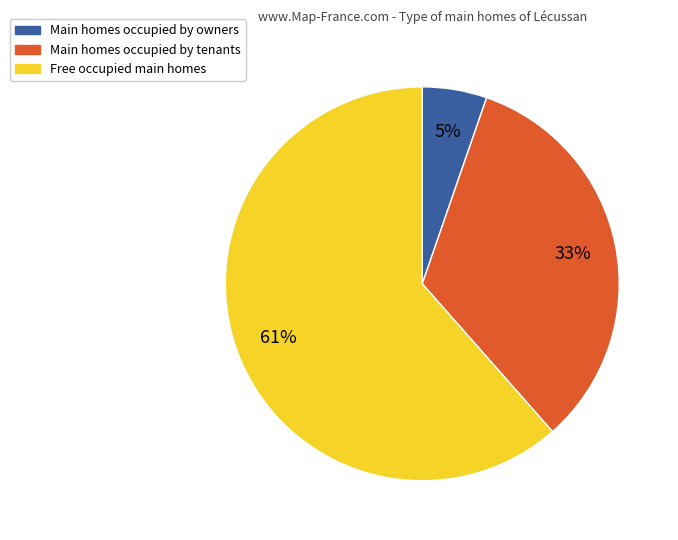

Is there a majority slice in this chart?

Yes